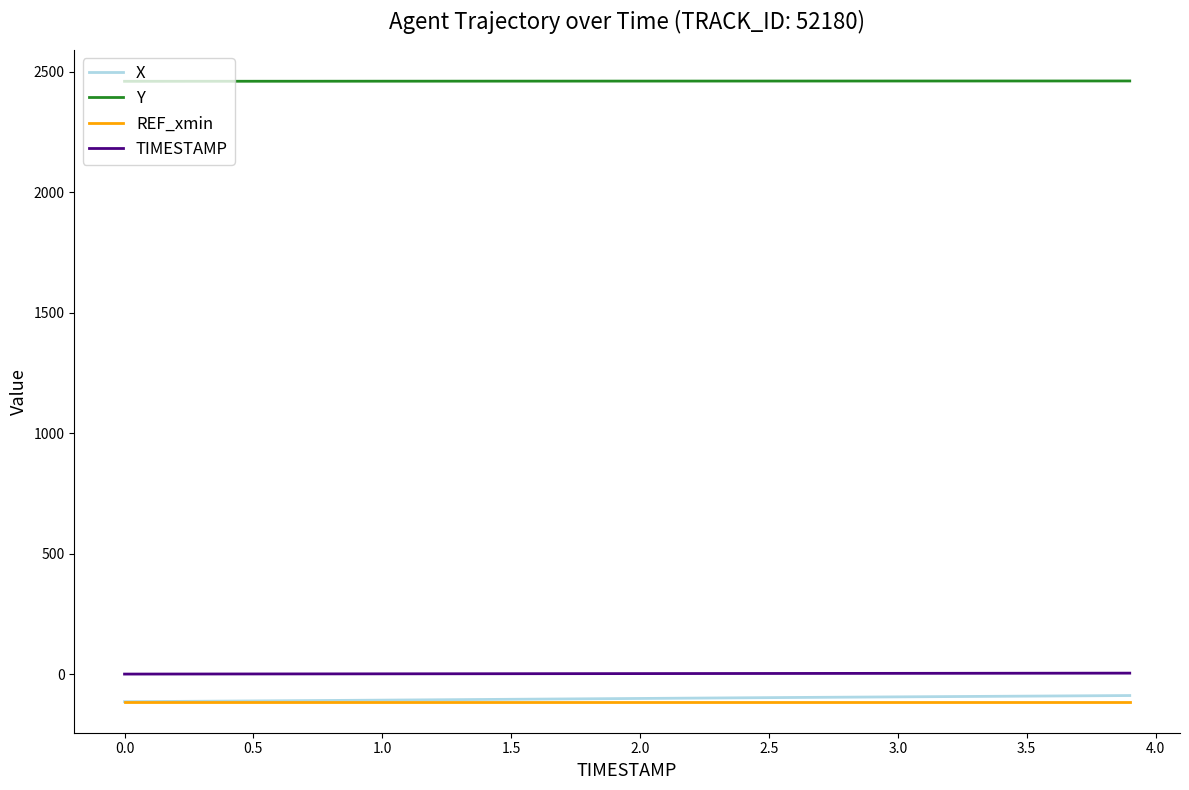

True or false: REF_xmin and Y intersect in this chart.

False